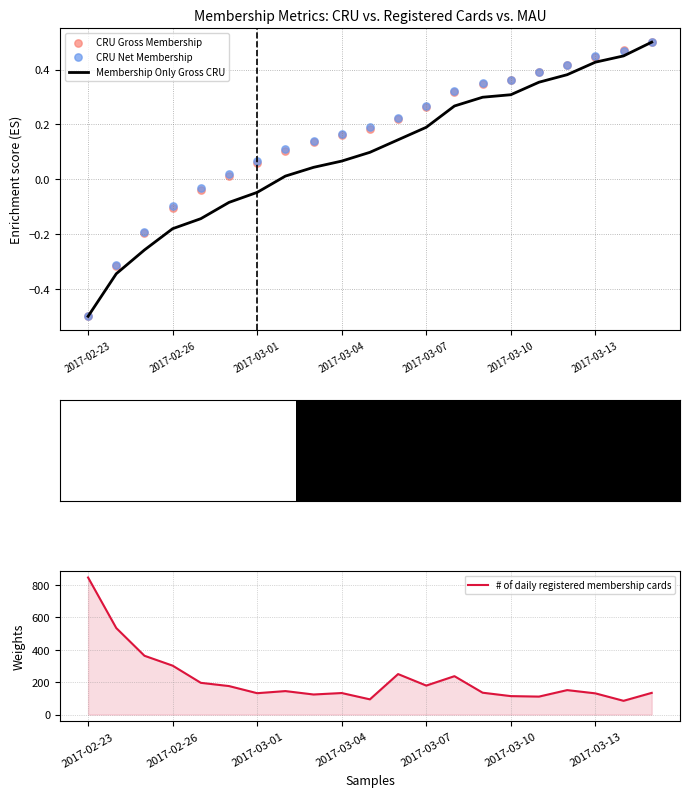

At how many categories does at least one series exceed 585?

1